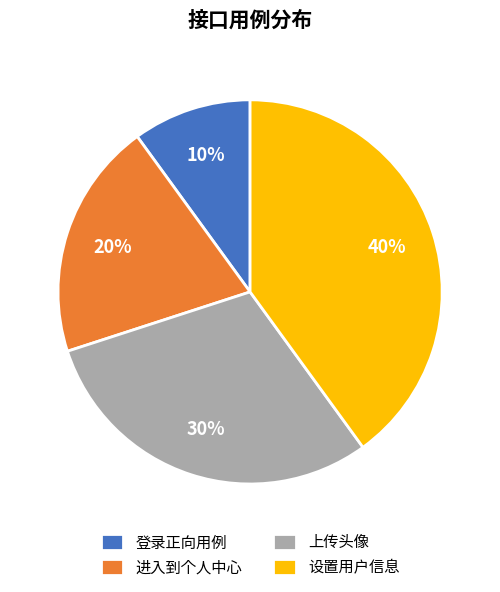

Which category has the smallest portion of the pie?

登录正向用例